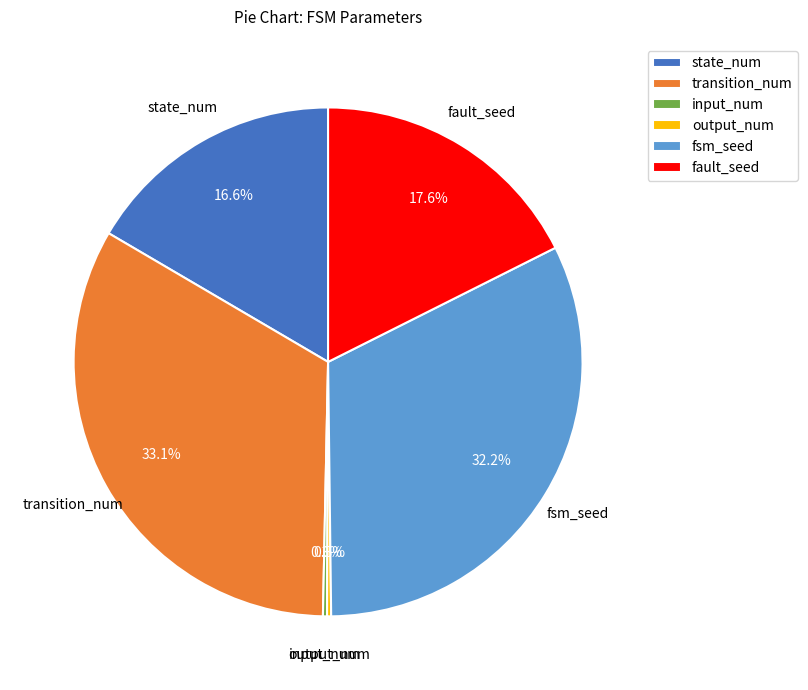

To the nearest percent, what is the difference between the fault_seed and state_num slice percentages?

1%